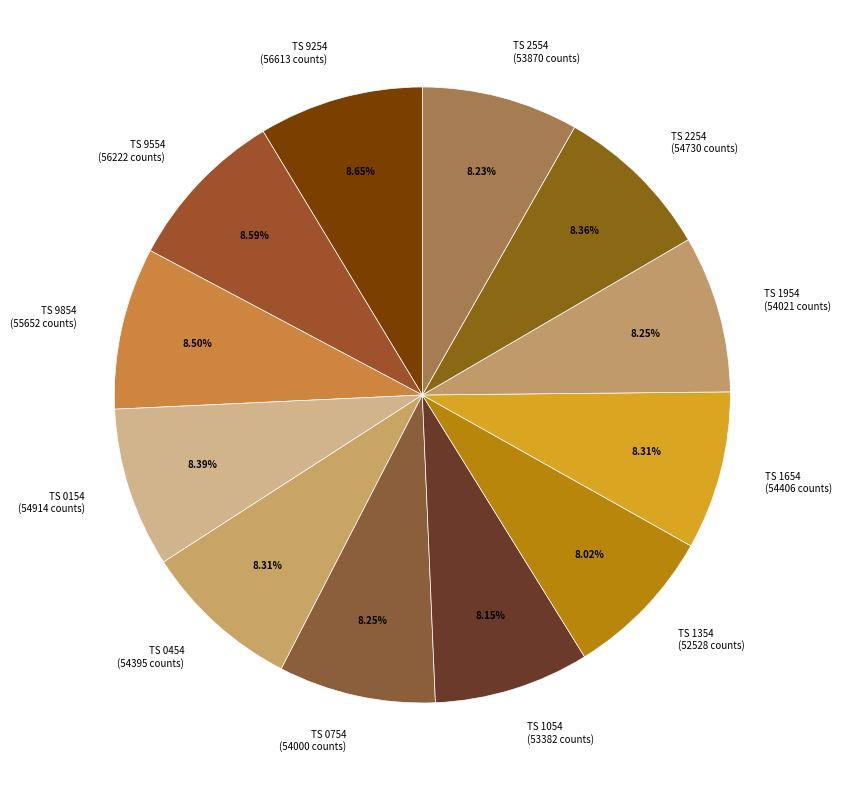

Is the sum of TS 0154 (54914 counts) and TS 9554 (56222 counts) greater than half?

No